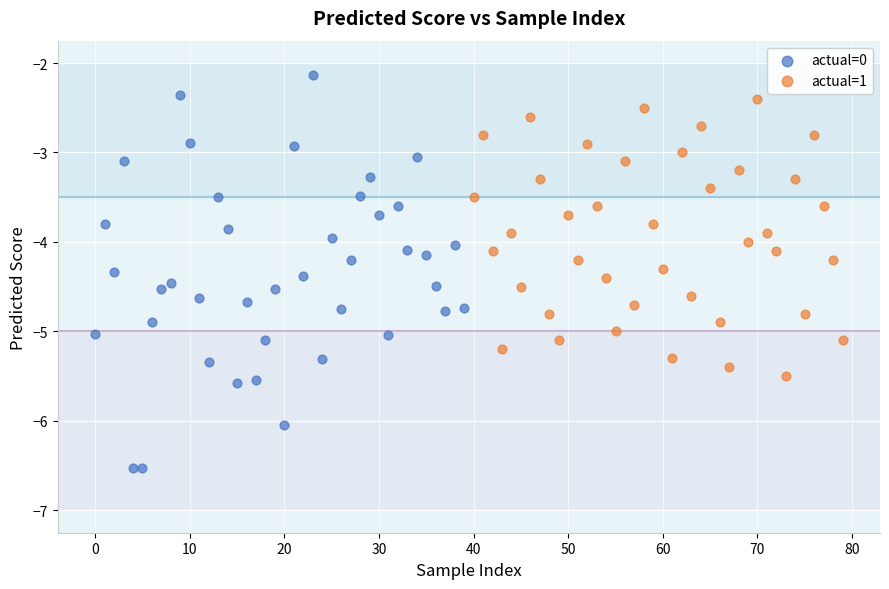

Which series contains the lowest Y value?

actual=0